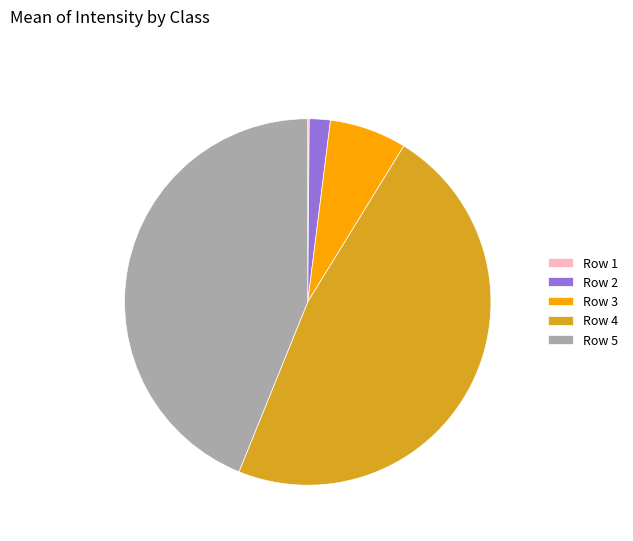

Between Row 2 and Row 5, which is larger?

Row 5